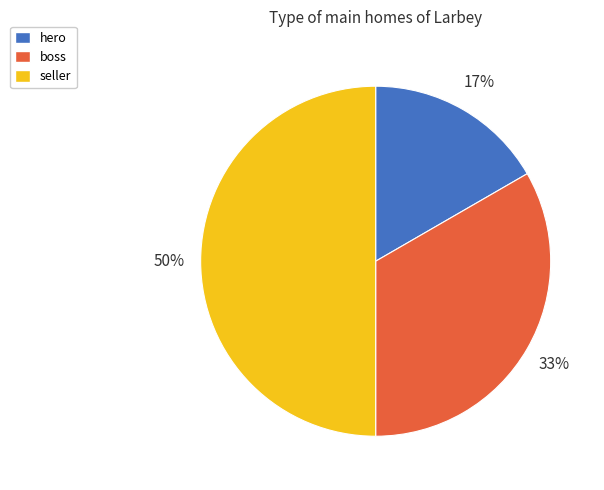

To the nearest percent, what percentage of the pie is hero?

17%